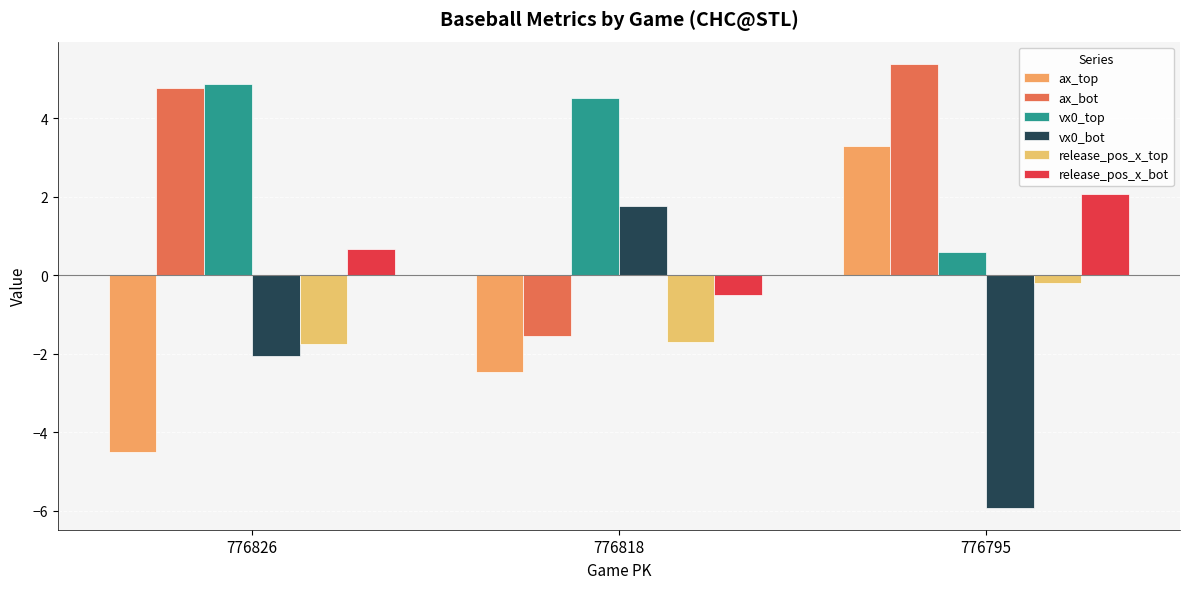

How many positive values does the ax_bot series have?

2